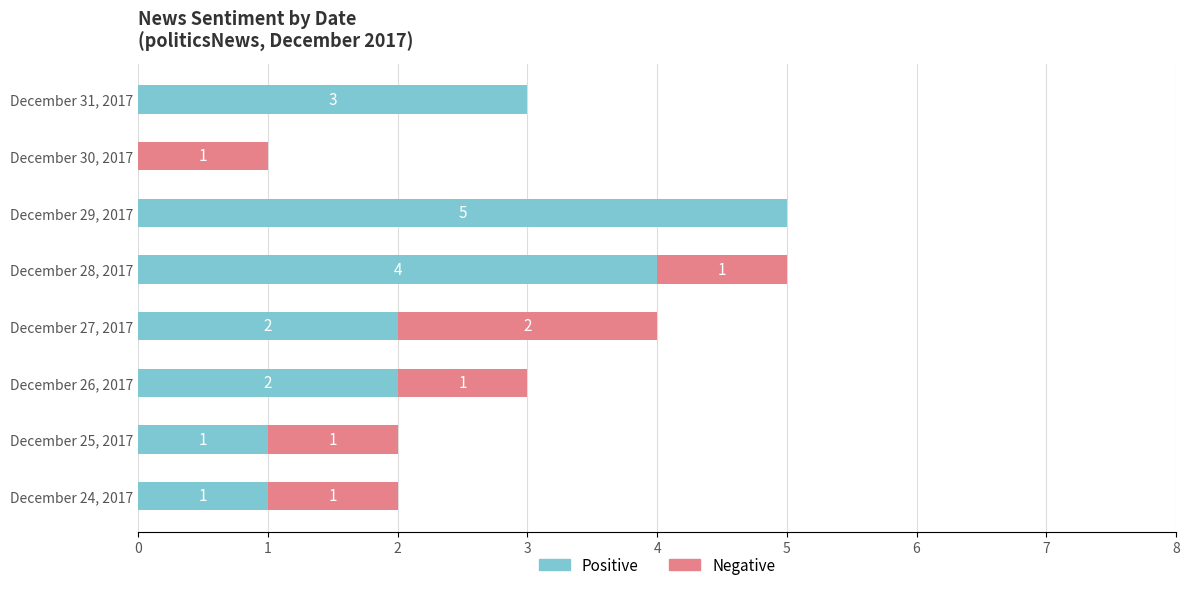

At which label does Positive reach its peak?

December 29, 2017